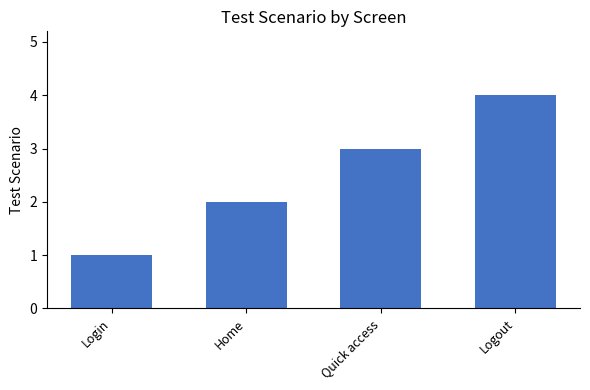

True or false: the data shows 2 at Home.

True